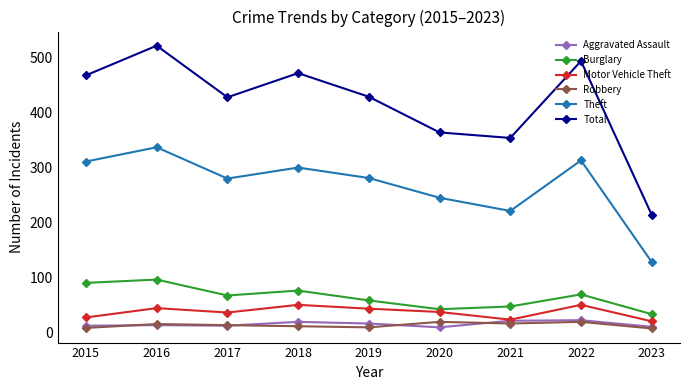

True or false: Aggravated Assault and Robbery intersect in this chart.

True